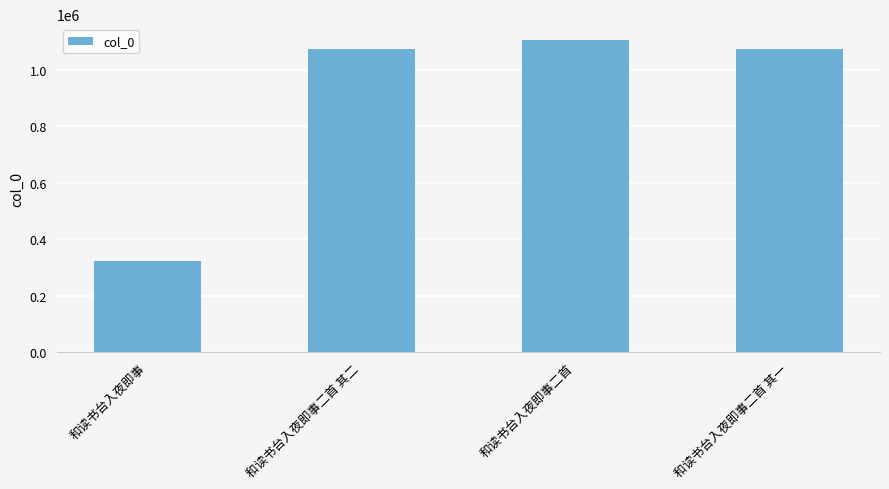

What is the label of the 4th bar from the left?

和读书台入夜即事二首 其一